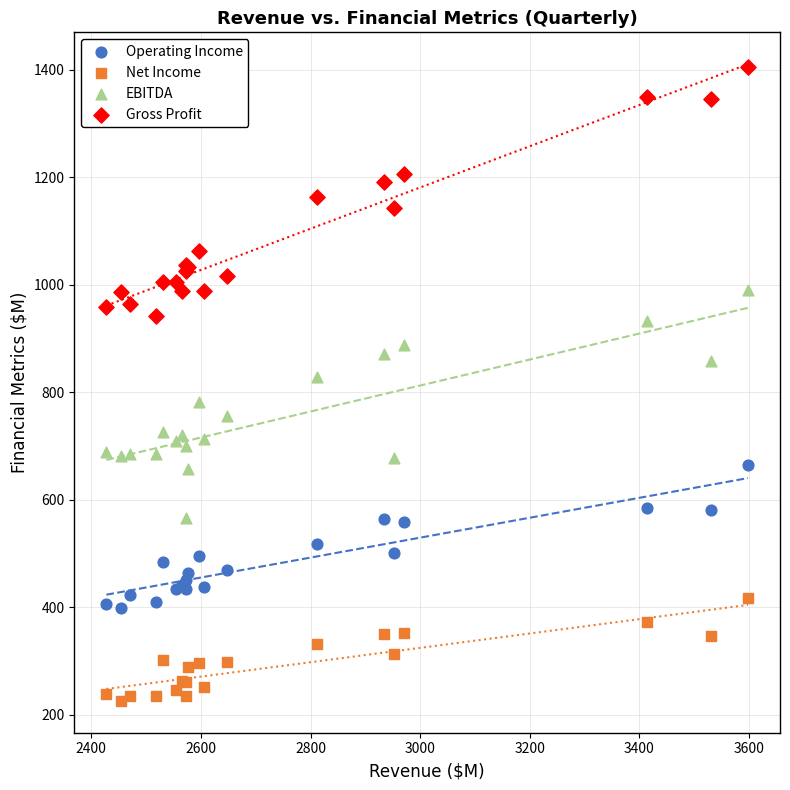

Across all series, what Y value is closest to 815?

828.6